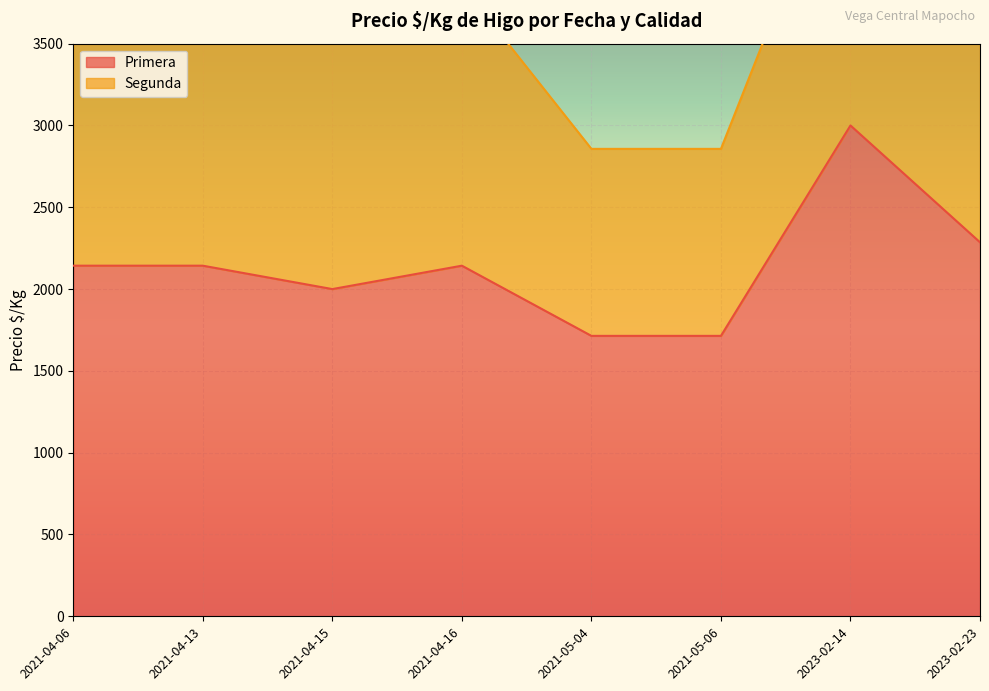

Is it true that the value at 2021-04-13 is 2143?

True